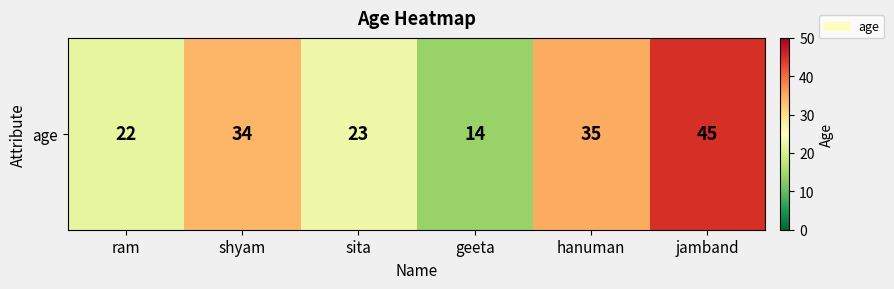

Read the value at shyam.

34